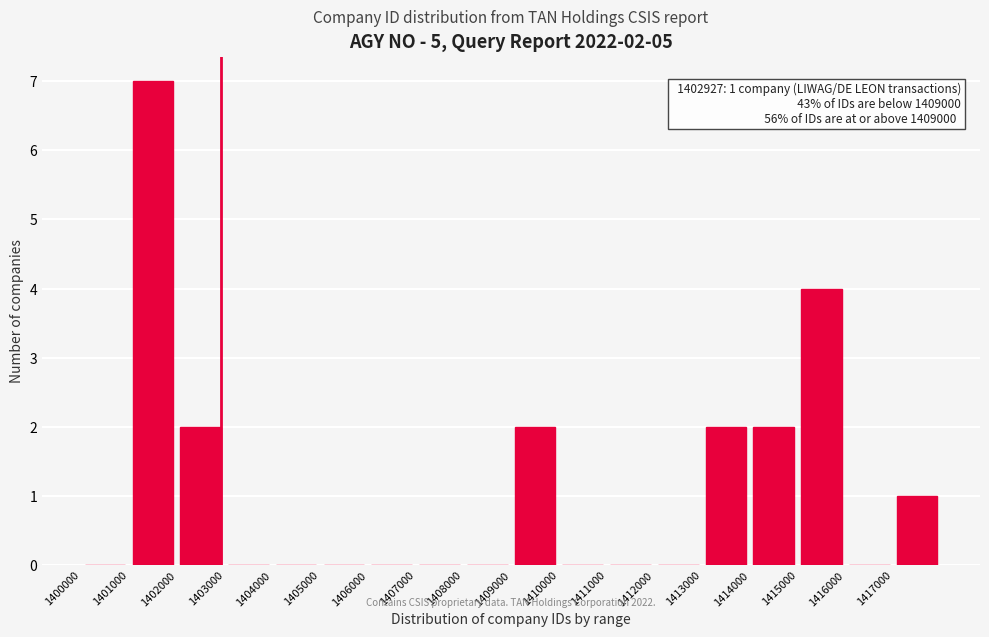

Over which range of the x-axis is the bar tallest?

1401000 to 1402000